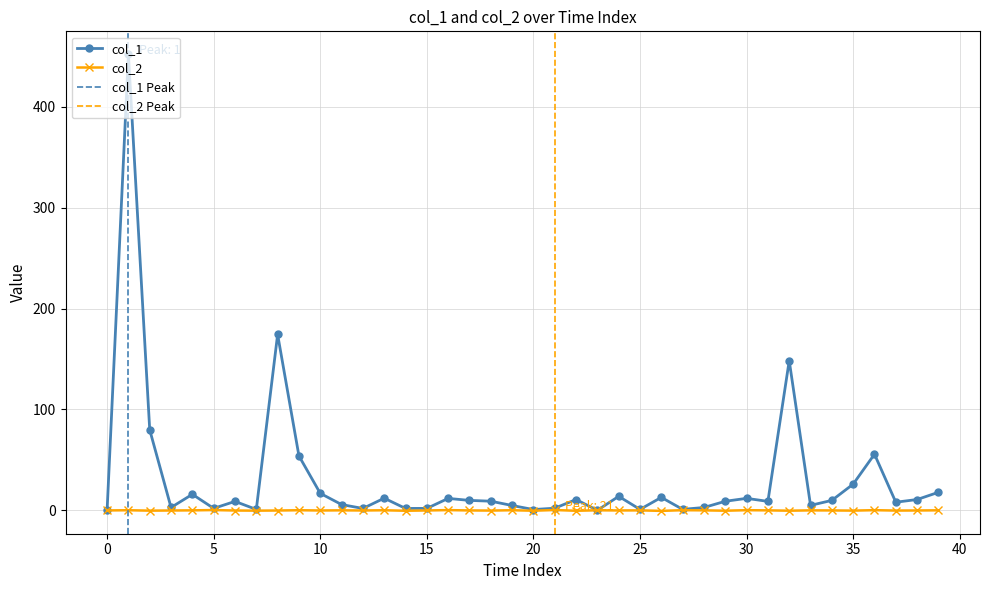

What is the approximate value of col_1 at 16?

11.9